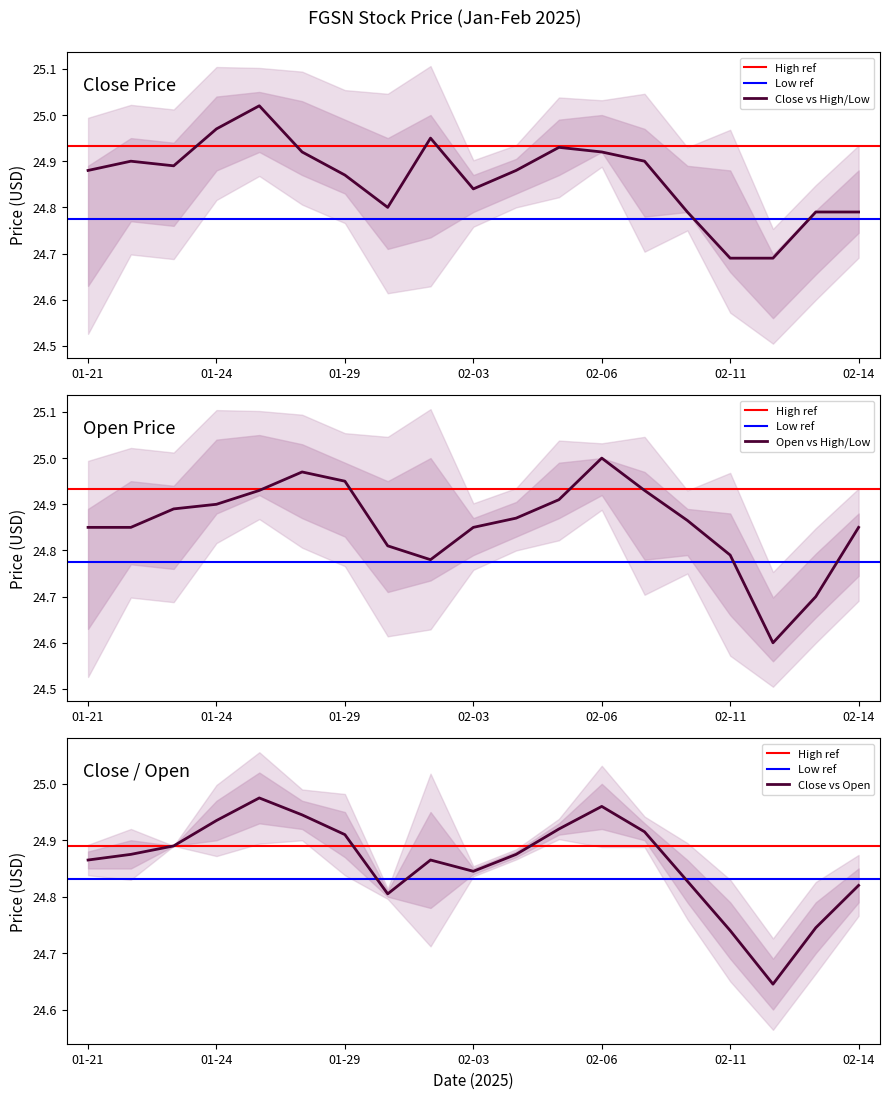

What is the difference between the second highest and second lowest values in the Open series?

0.3